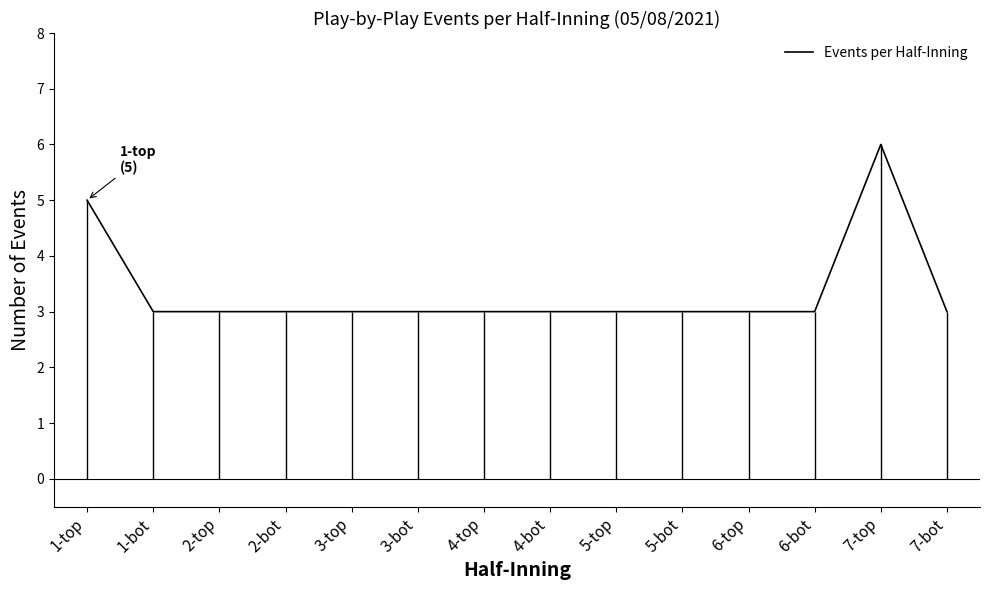

List the labels in order of value, smallest first.

1-bot, 2-top, 2-bot, 3-top, 3-bot, 4-top, 4-bot, 5-top, 5-bot, 6-top, 6-bot, 7-bot, 1-top, 7-top